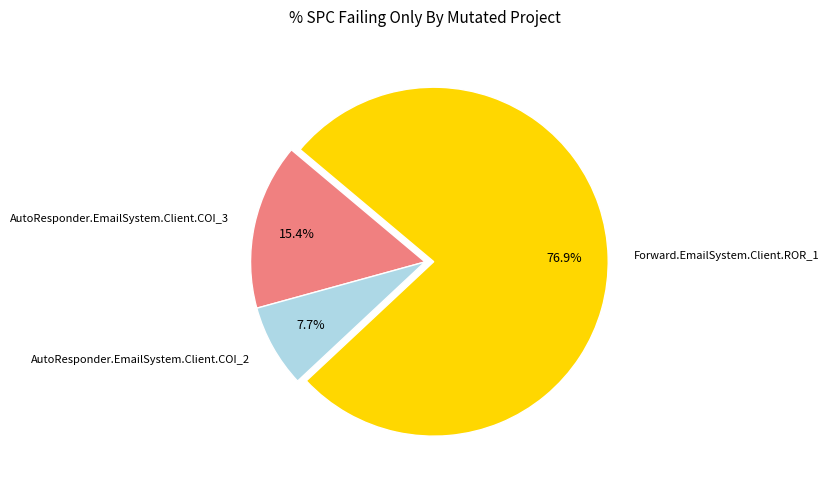

True or false: AutoResponder.EmailSystem.Client.COI_2 accounts for 8% of the total.

True